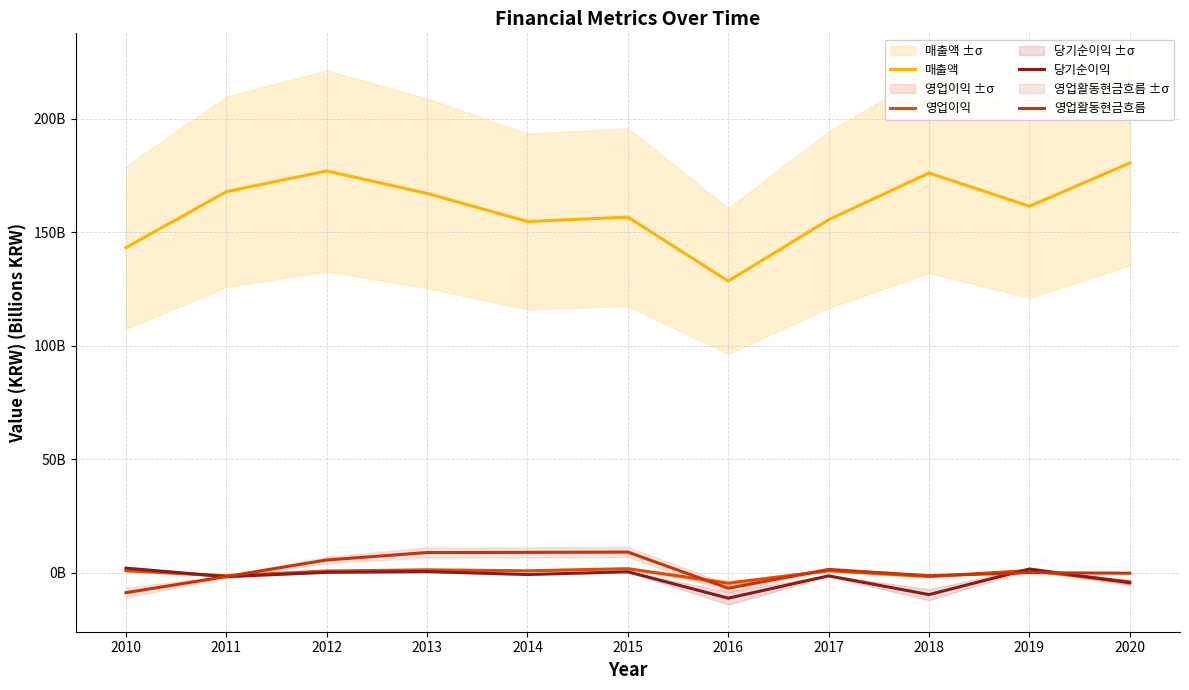

Does the chart have visible grid lines?

Yes